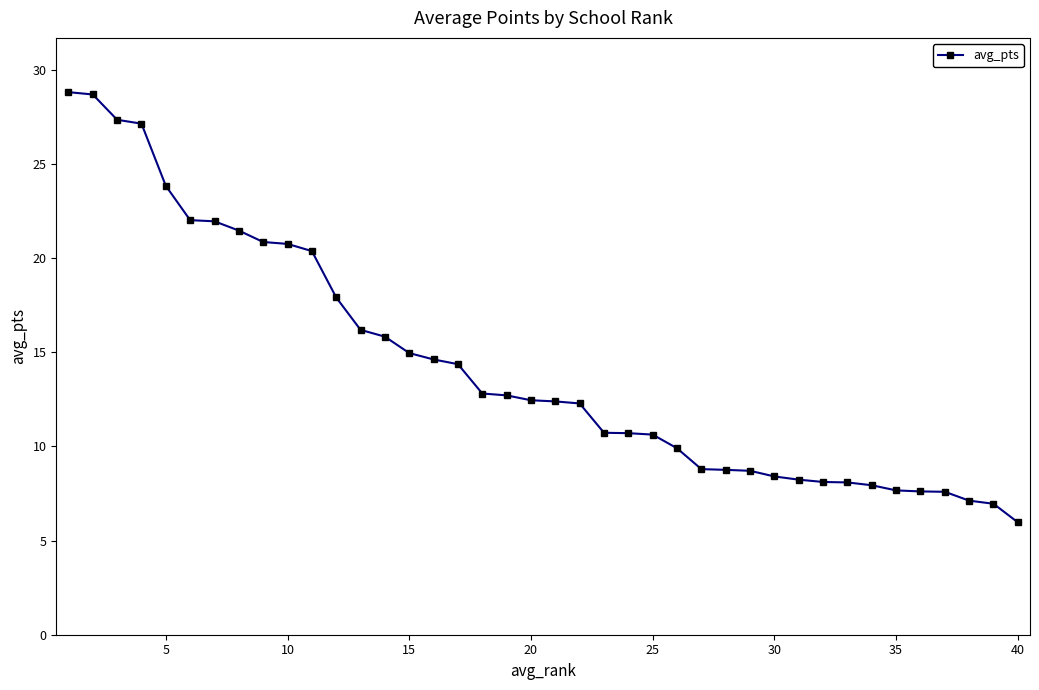

What is the value of the 17th point from the left?

14.4